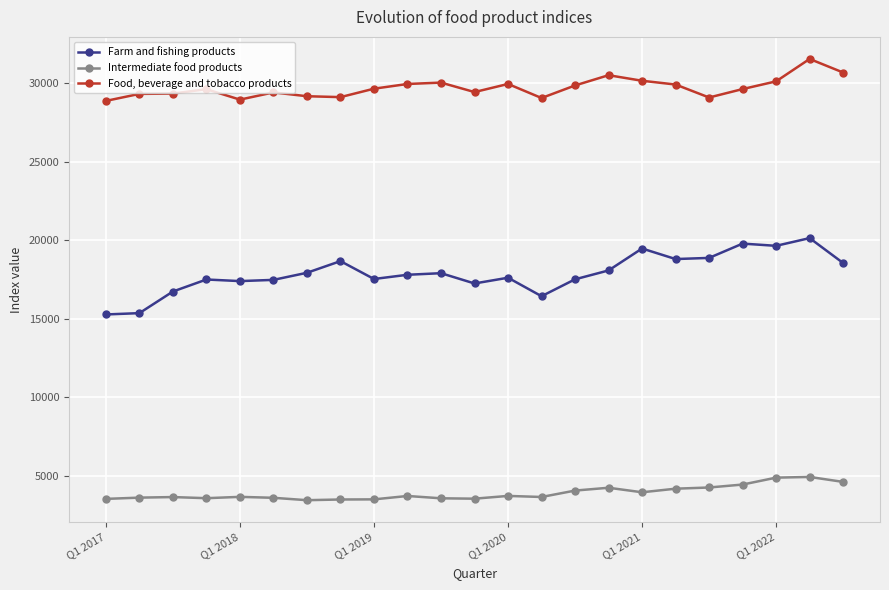

Which series has the largest total across all categories?

Food, beverage and tobacco products